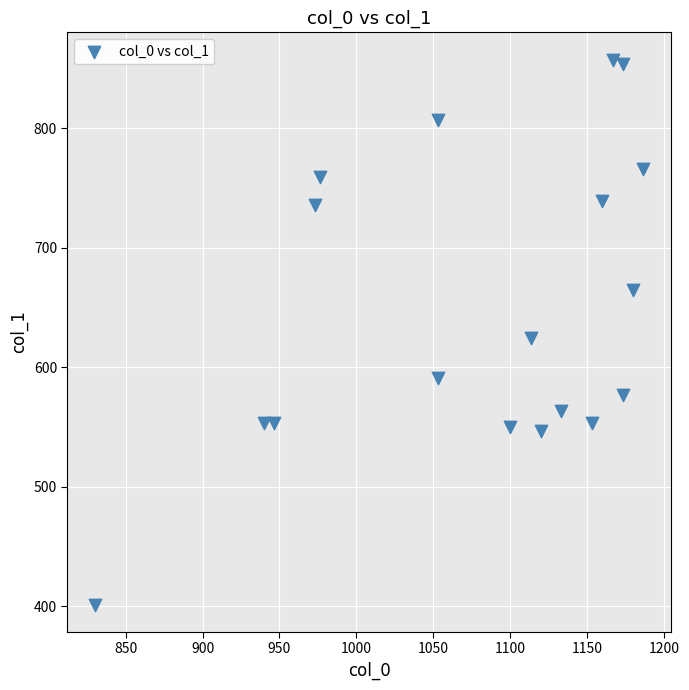

What is the range of X values (max minus min)?

356.7